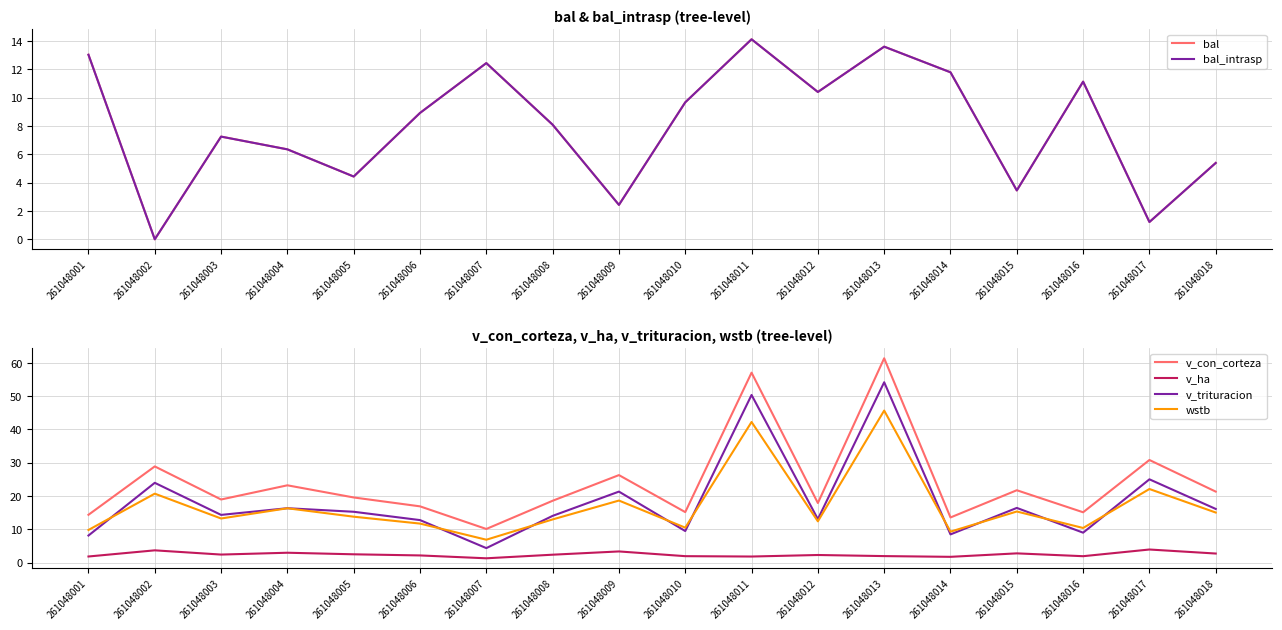

Rank the series at 261048016 from lowest to highest value.

v_ha, v_trituracion, wstb, bal, bal_intrasp, v_con_corteza